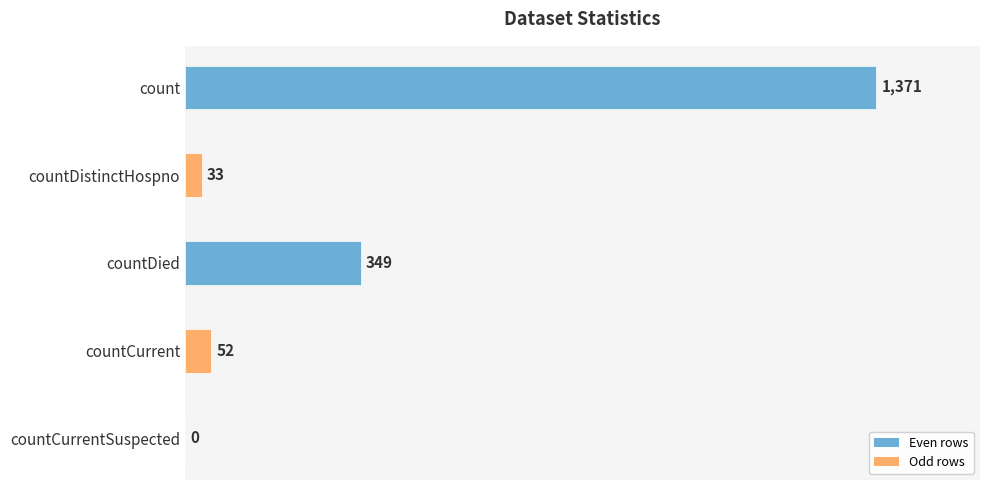

What is the greatest value displayed?

1371